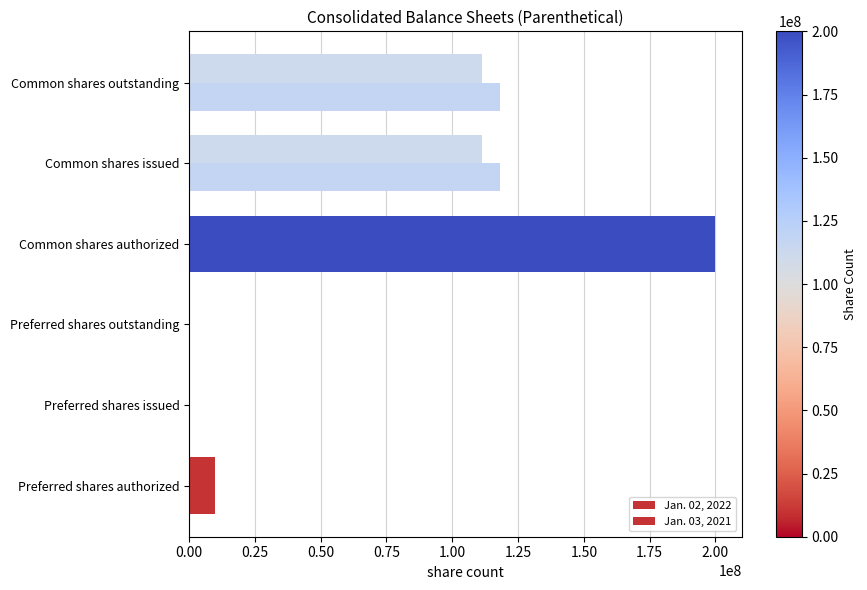

Count the number of data series in this chart.

2